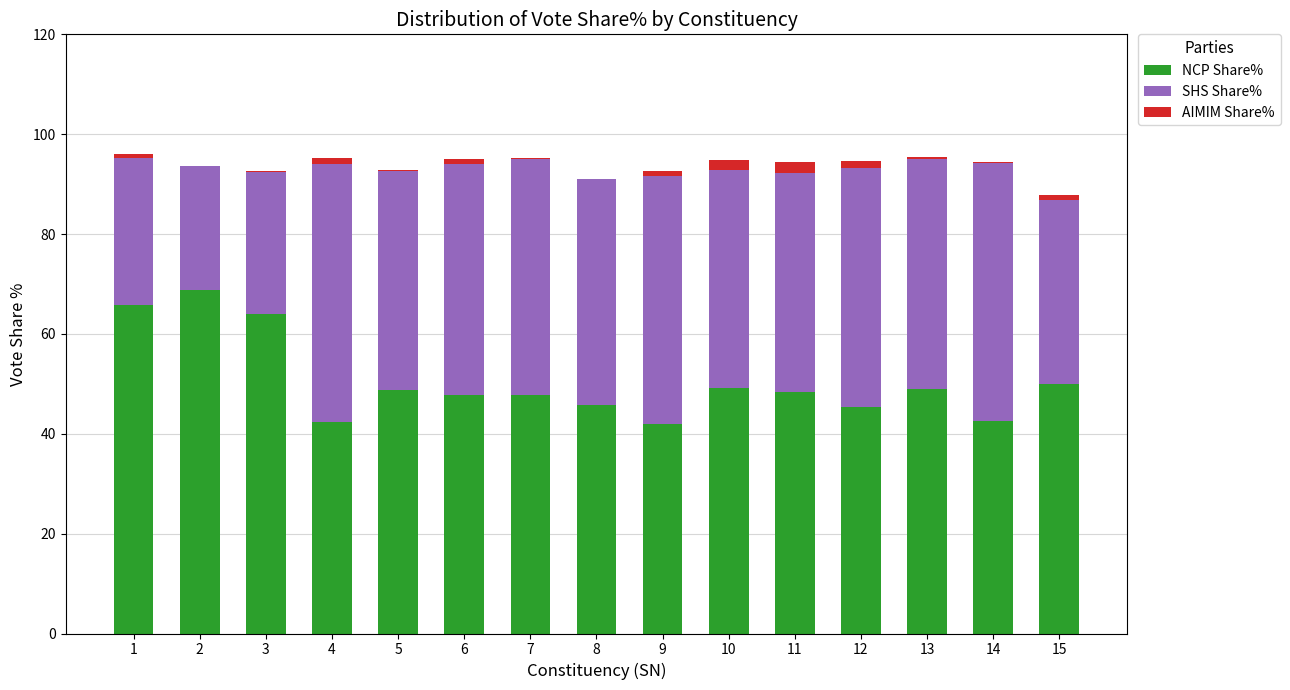

What is the maximum value for NCP Share%?

68.9